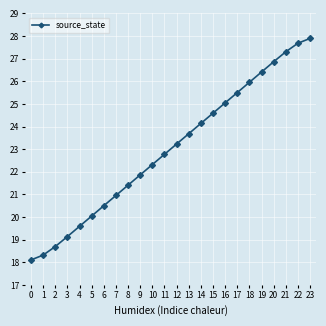

True or false: the data has more than 0 interior local peaks.

False